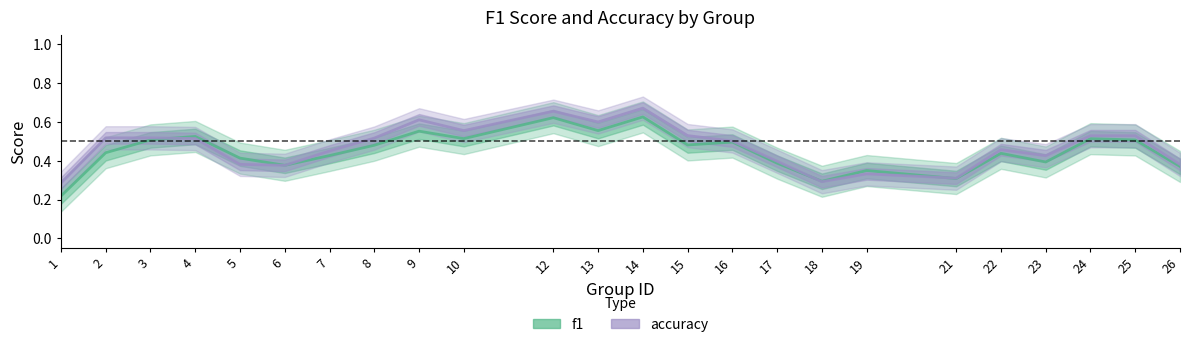

Is this an area chart (filled region under the line)?

No